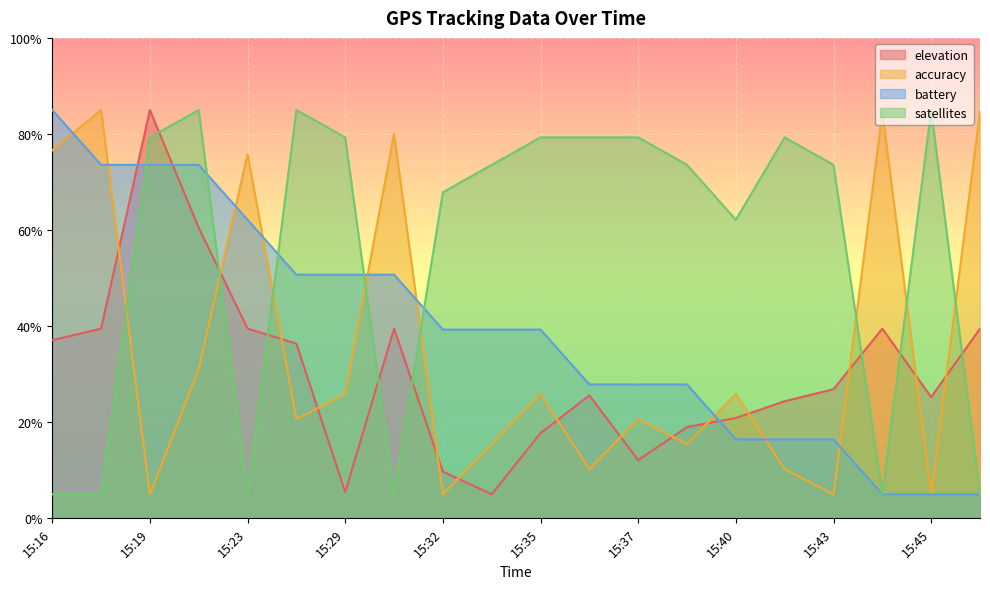

What is the average value of the satellites series?

55.6